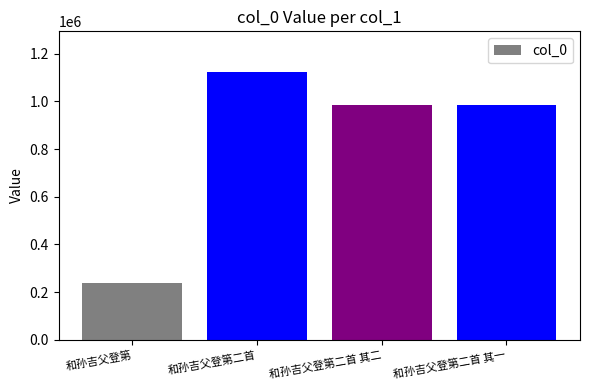

Is it true that the value at 和孙吉父登第 is 238503?

True